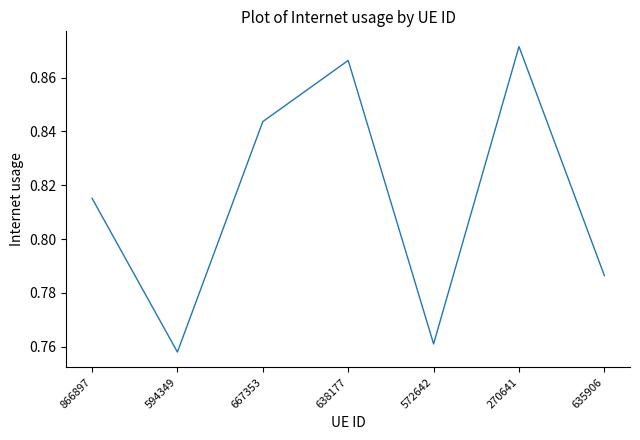

Which label corresponds to the smallest value in the chart?

594349